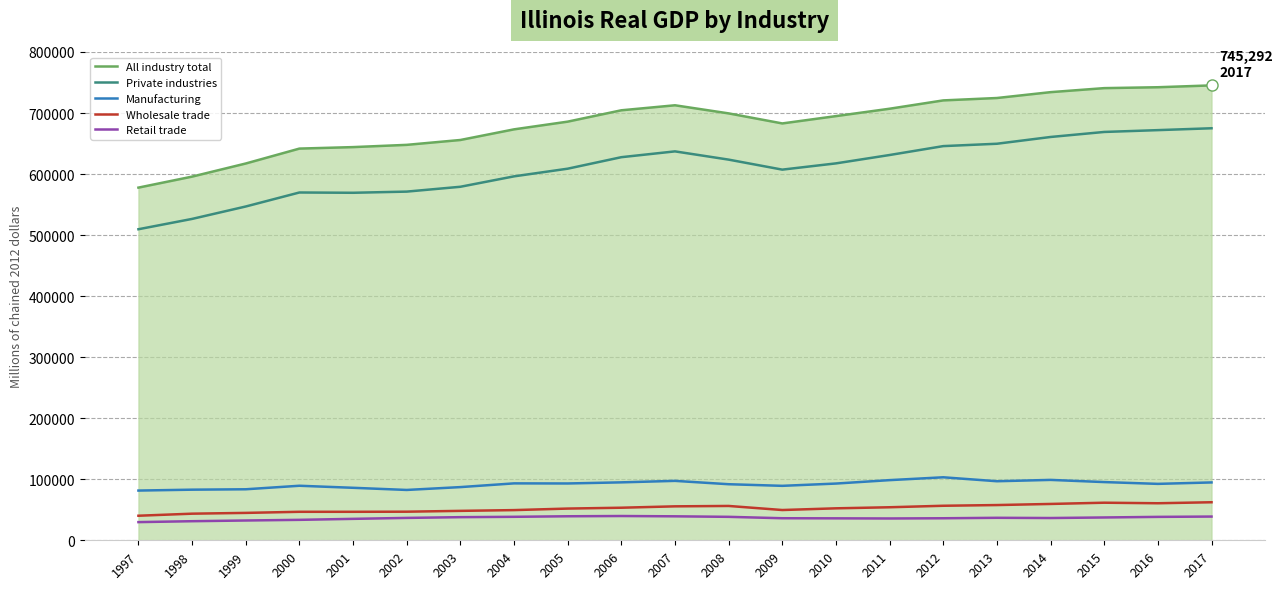

Is the value of Retail trade at 1999 greater than the value of Private industries at 2005?

No